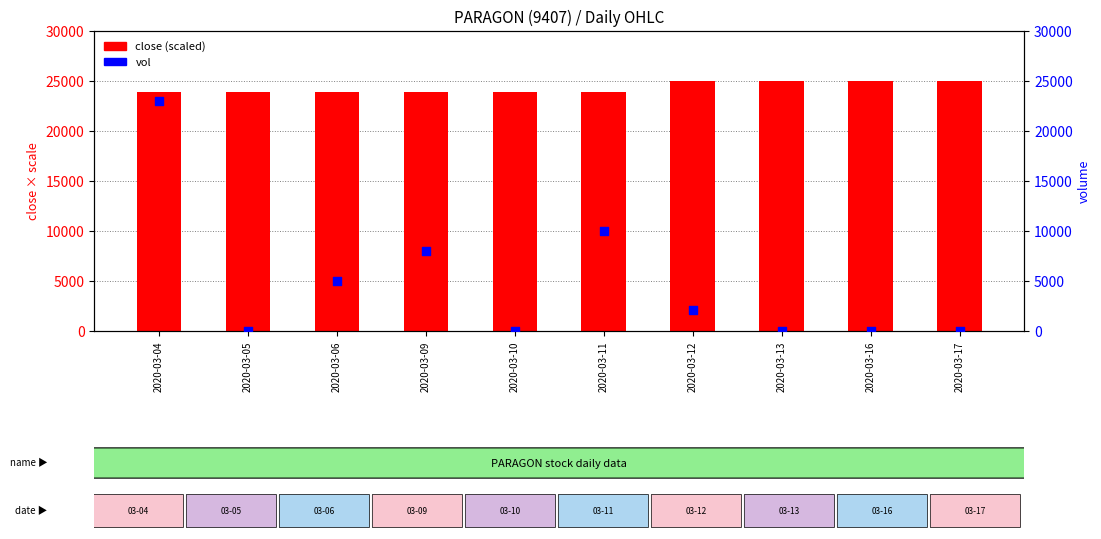

At which category is the sum across all series the highest?

2020-03-04